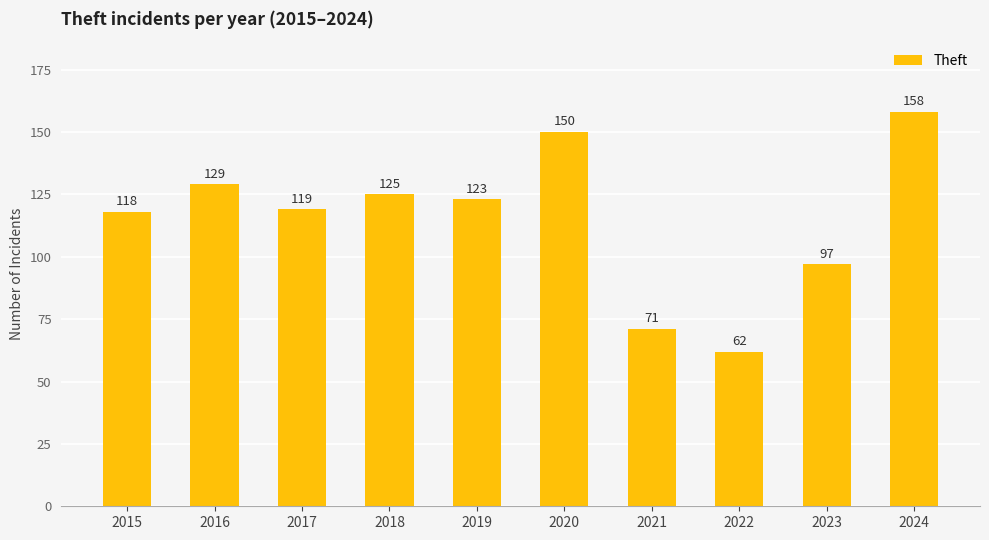

What is the smallest value displayed?

62